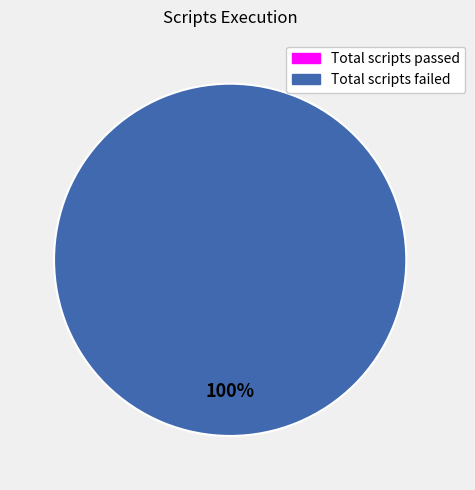

To the nearest percent, what portion does Total scripts failed represent?

100%